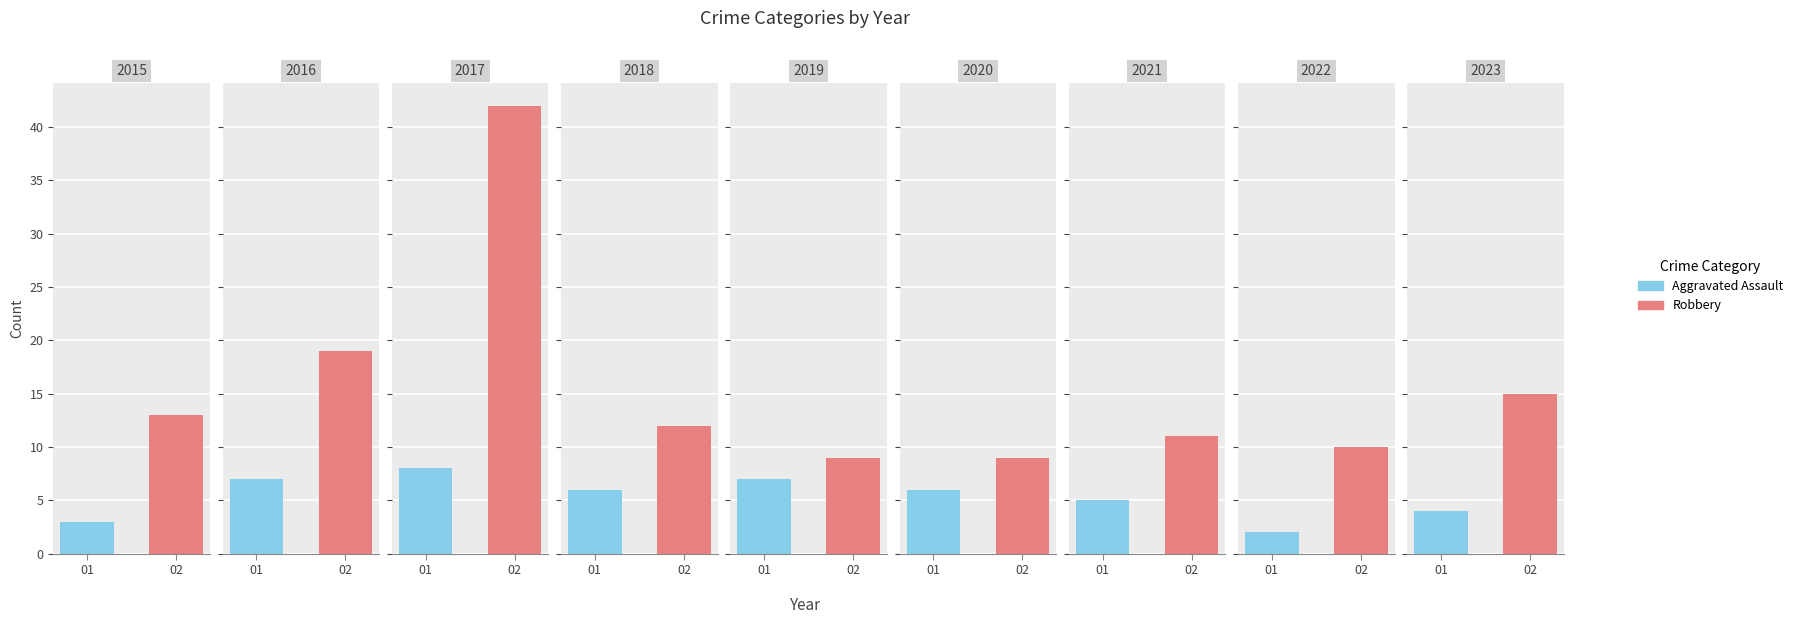

What is the value of the Aggravated Assault bar at the 1st from the left?

3